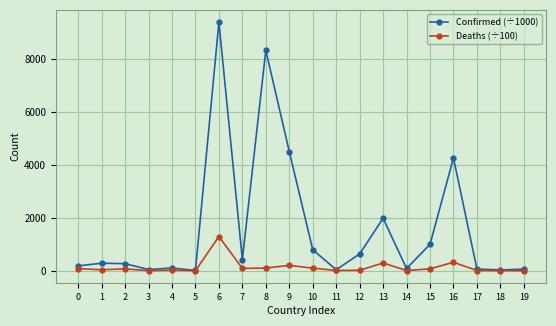

At which category is the sum across all series the highest?

6